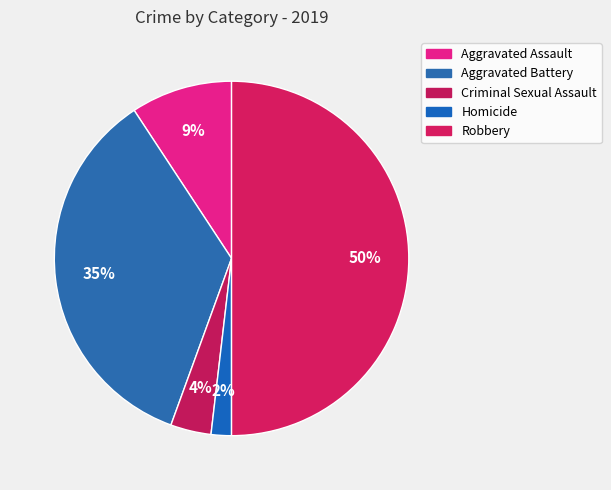

The Aggravated Battery slice represents 35% of the pie. True or false?

True